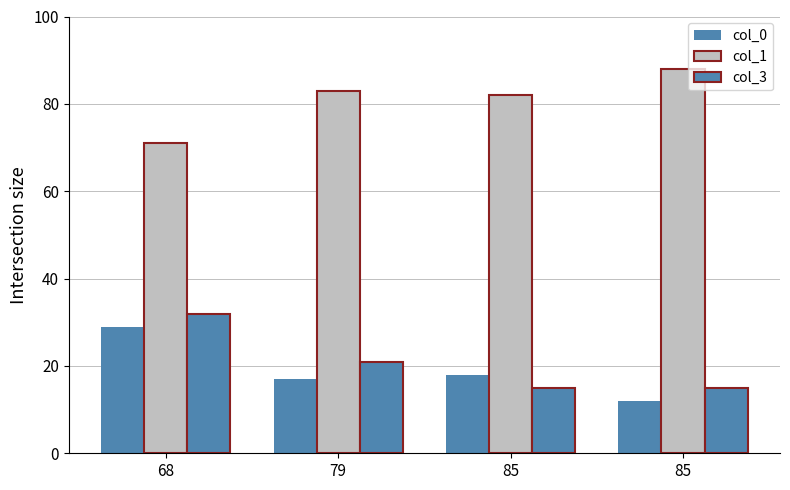

At how many categories does at least one series exceed 19?

4